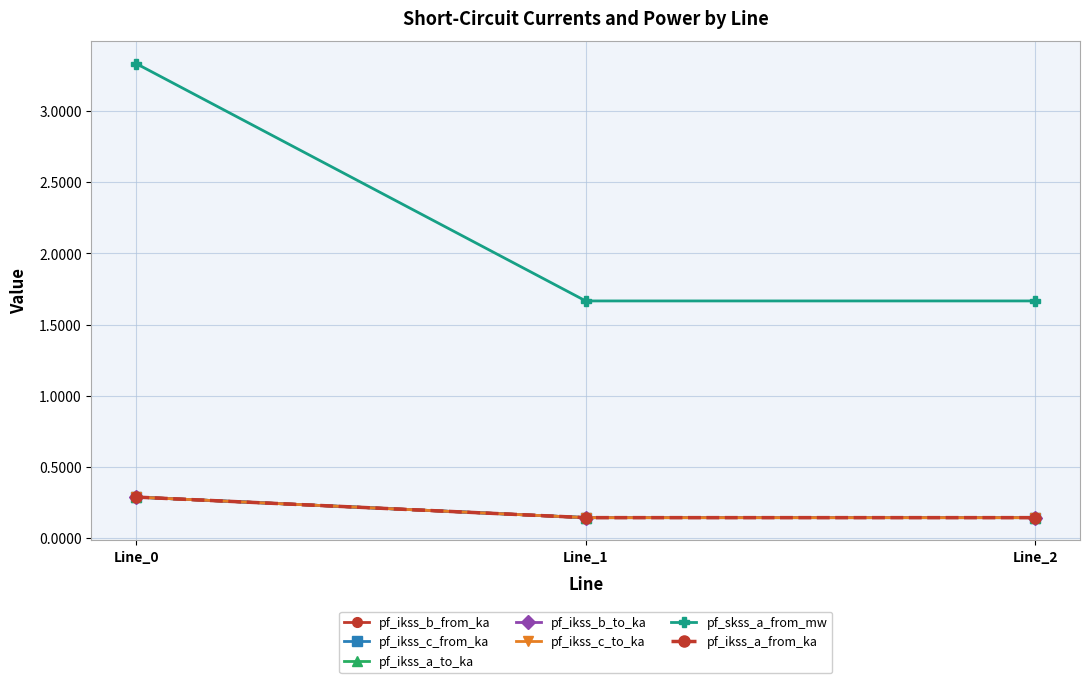

Is this an area chart (filled region under the line)?

No